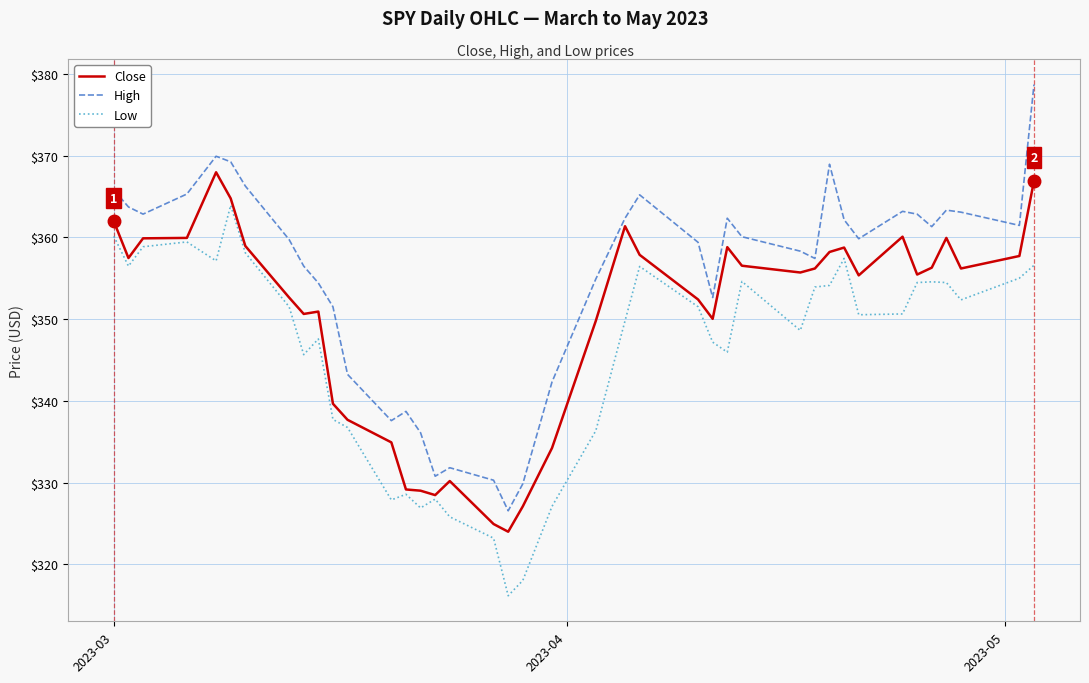

Which series has the widest spread of values?

High